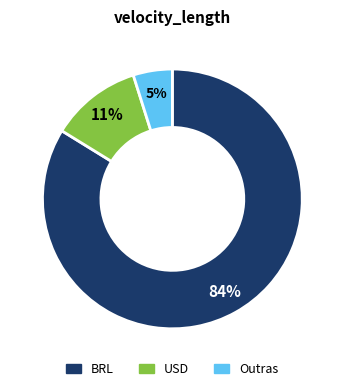

How many slices are in this pie chart?

3